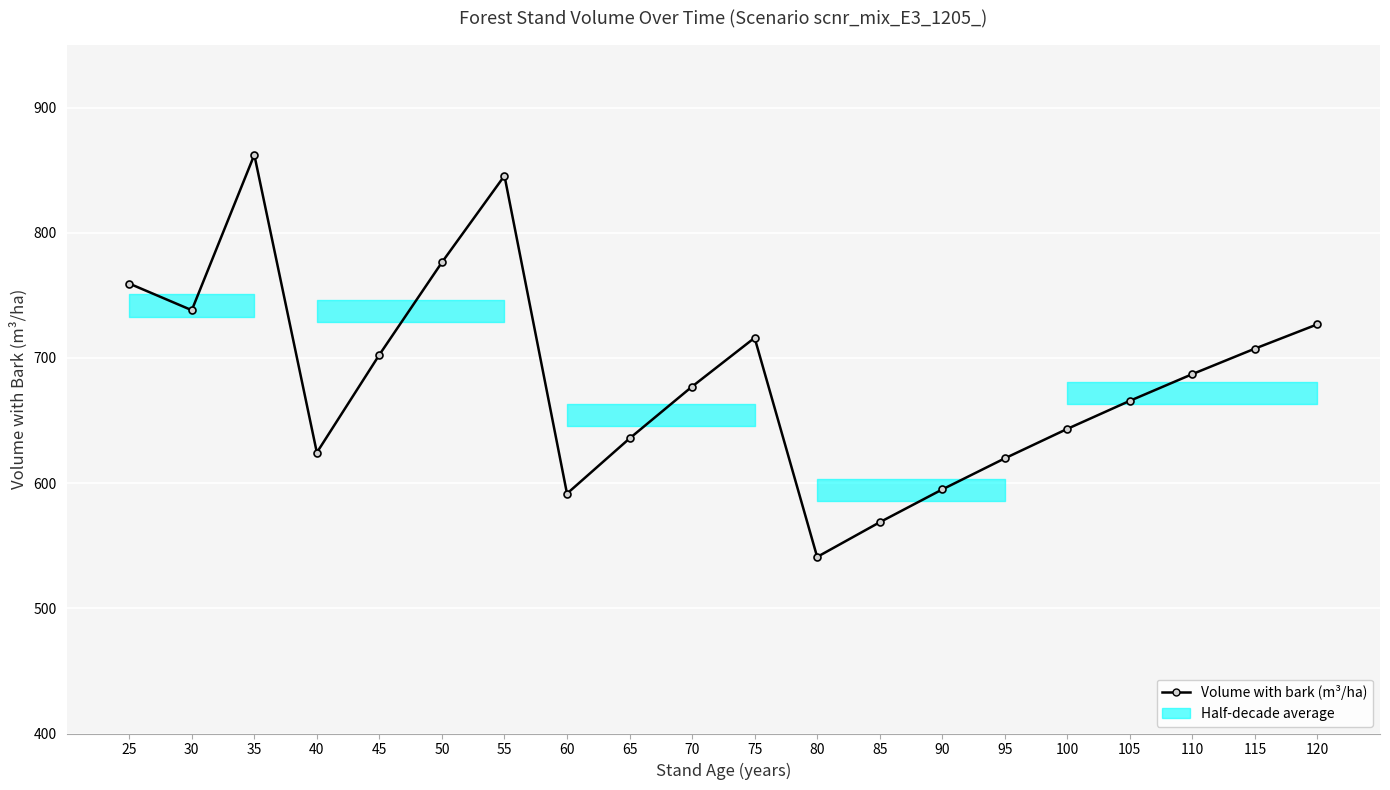

Between 50 and 30, which is larger?

50